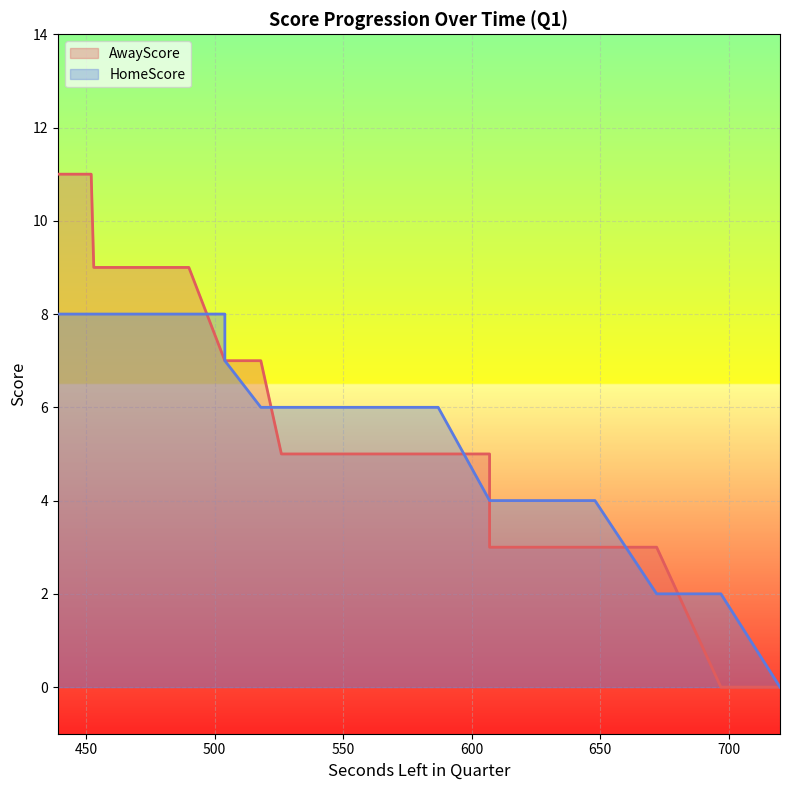

What is the difference between the second highest and second lowest values in the HomeScore series?

6